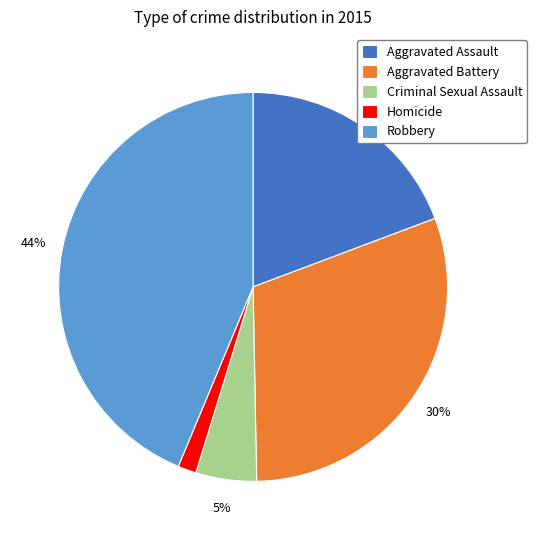

Is there a majority slice in this chart?

No